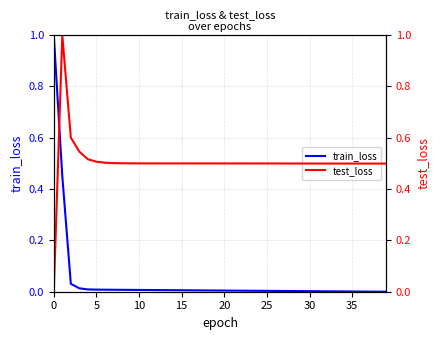

Which series has the largest total across all categories?

test_loss